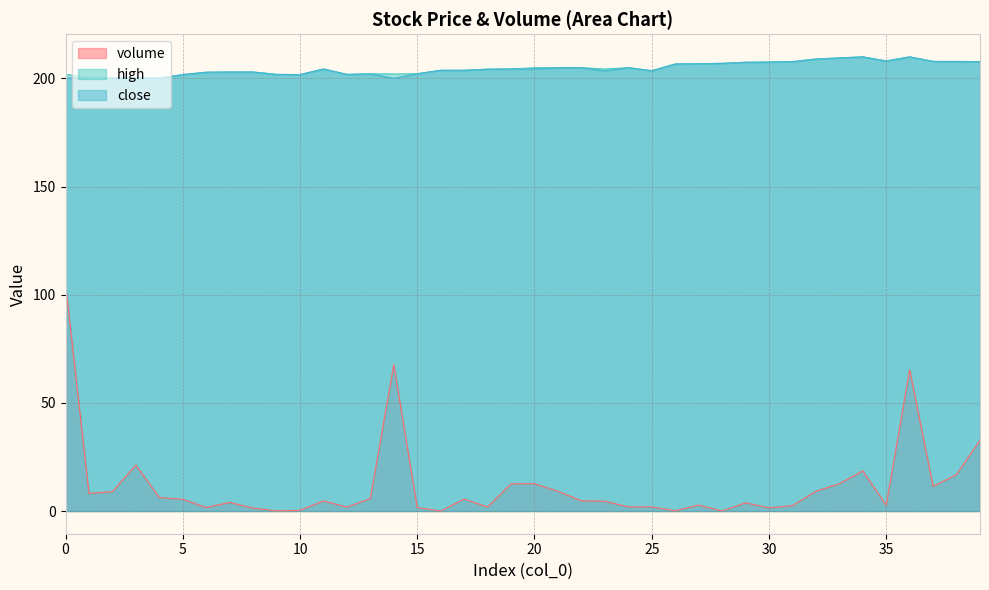

What are all the series names shown in the legend?

volume, high, close